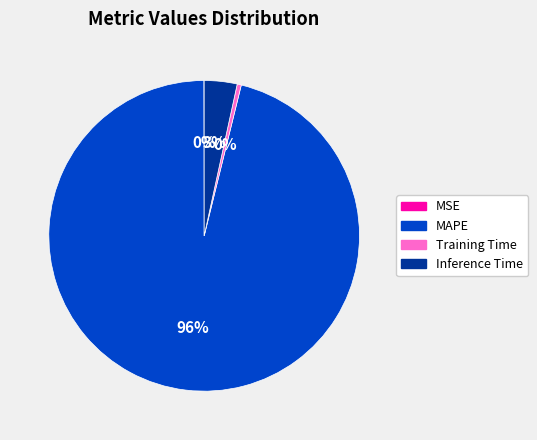

Is the sum of Training Time and Inference Time greater than half?

No